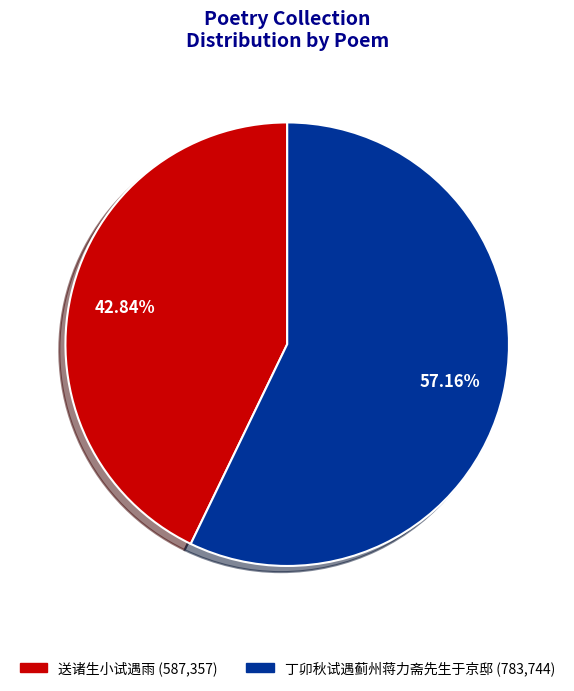

To the nearest percent, what is the difference between the 送诸生小试遇雨 and 丁卯秋试遇蓟州蒋力斋先生于京邸 slice percentages?

14%